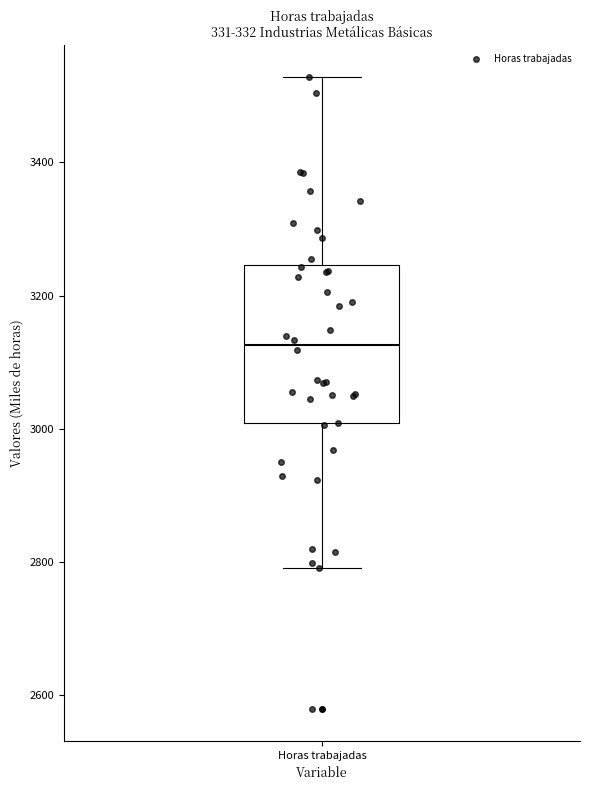

Read this box plot against the y-axis: the position of the median line, the range covered by the box, and the ends of both whiskers. The values are not printed on the chart, so give them approximately, as read against the axis.

median 3120, box 3000 to 3240, whiskers 2800 to 3520